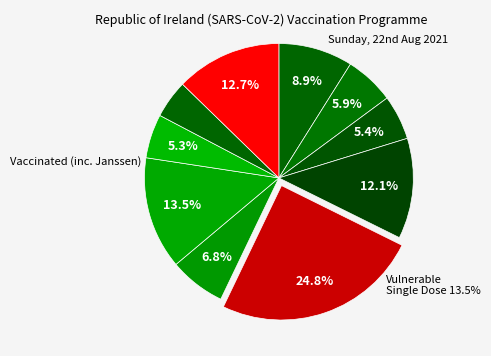

How many slices are in this pie chart?

10